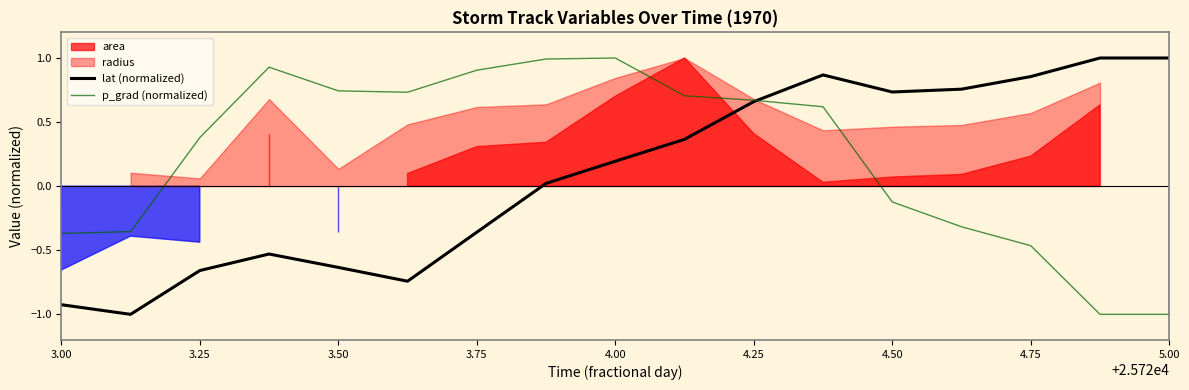

The value of p_grad (normalized) at 5.00 is -1.0. True or false?

True